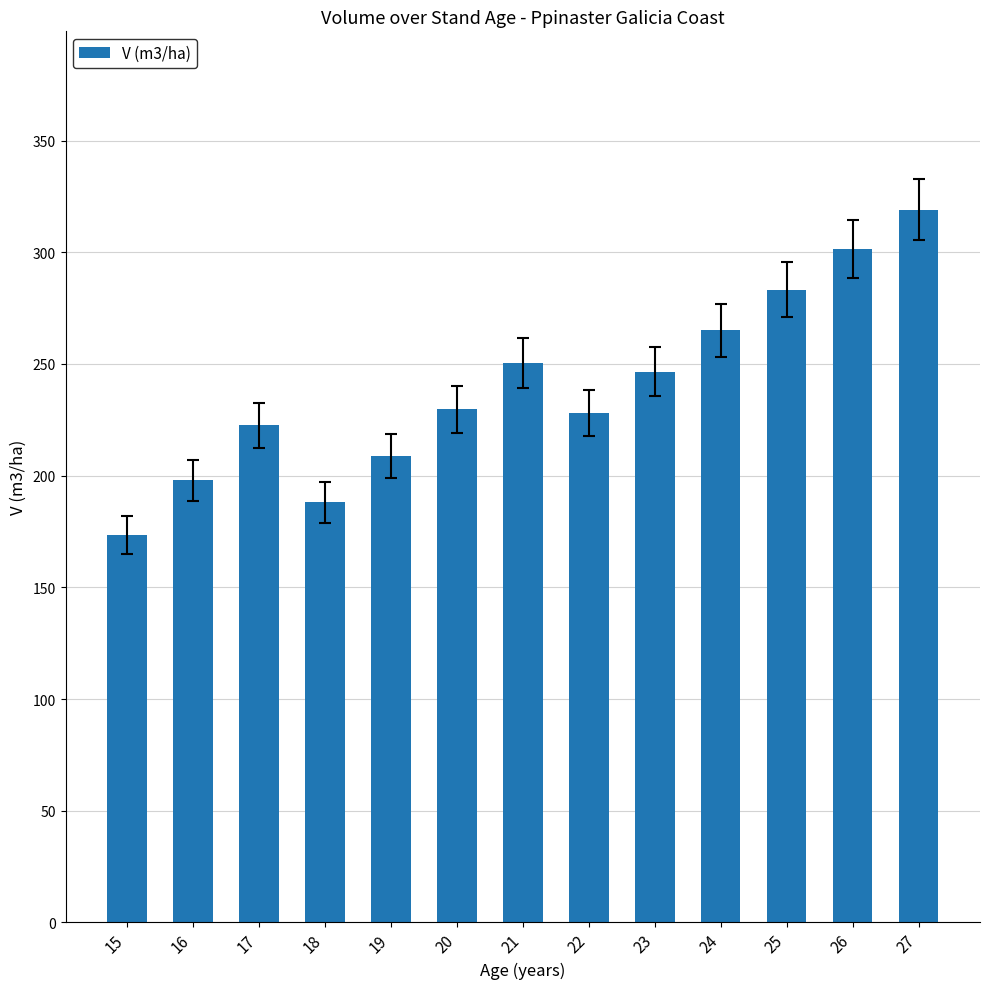

What is the minimum value shown in the chart?

173.6